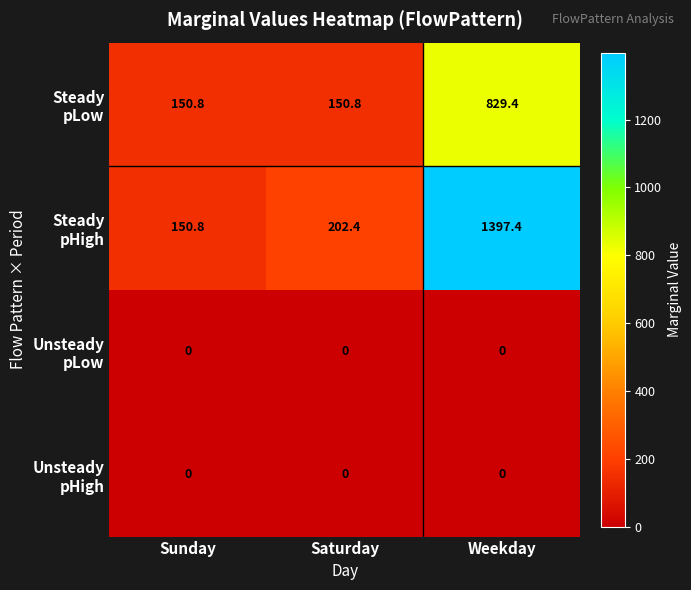

What is the total value across all series at Weekday?

2226.8